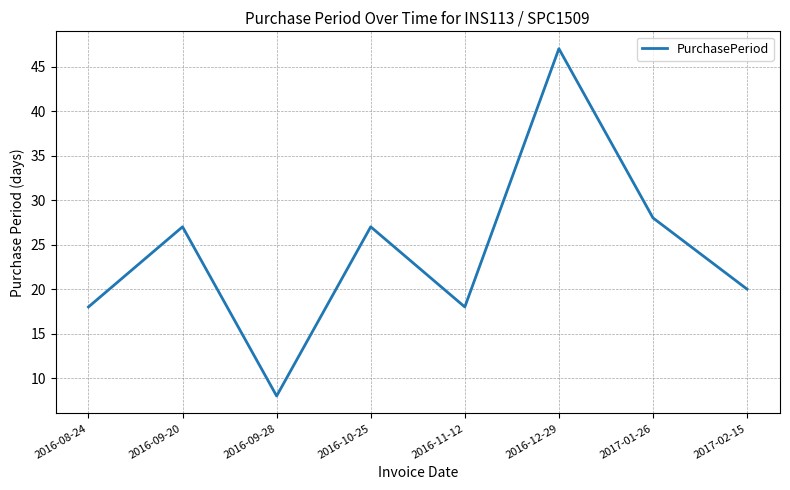

Where is the first local minimum?

2016-09-28